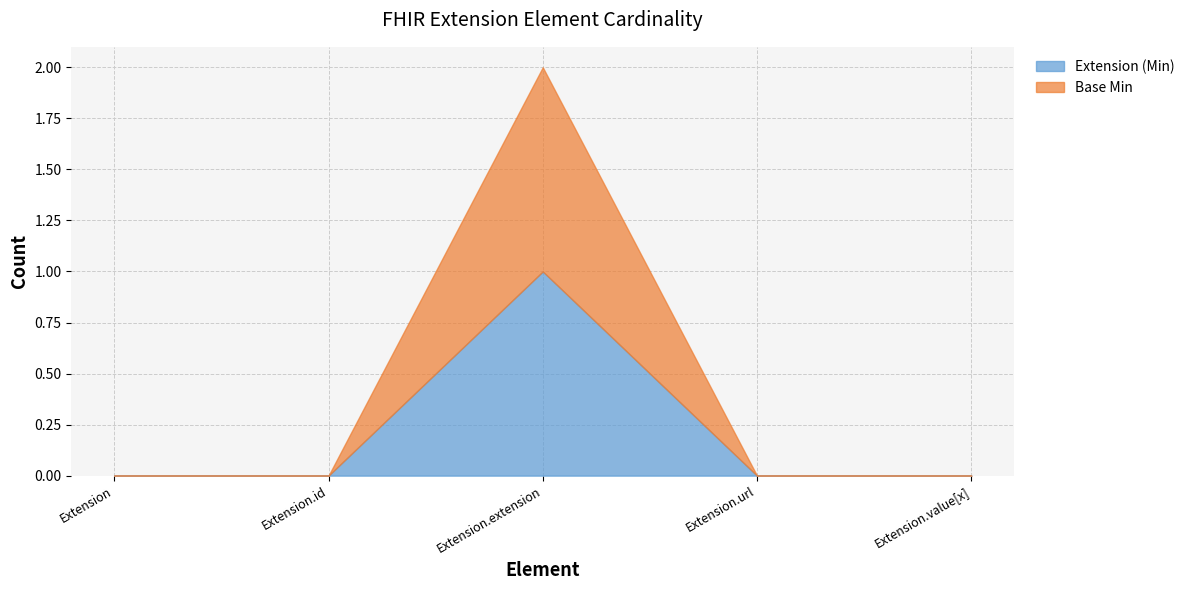

True or false: Base Min and Extension (Min) cross at least once.

False